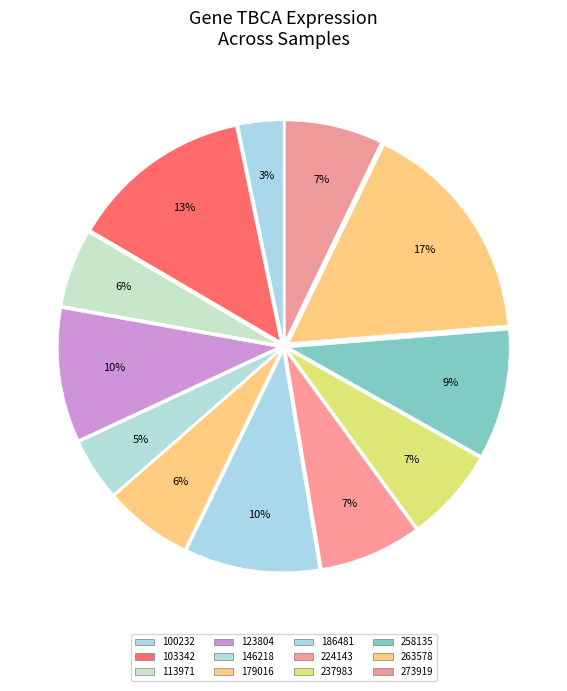

What percentage is NOT represented by 123804?

90.2%